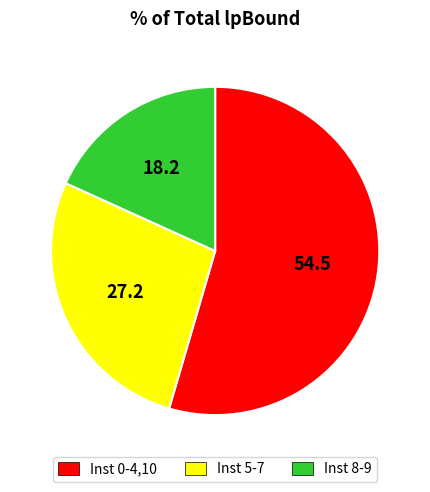

Is the sum of Inst 0-4,10 and Inst 8-9 greater than half?

Yes